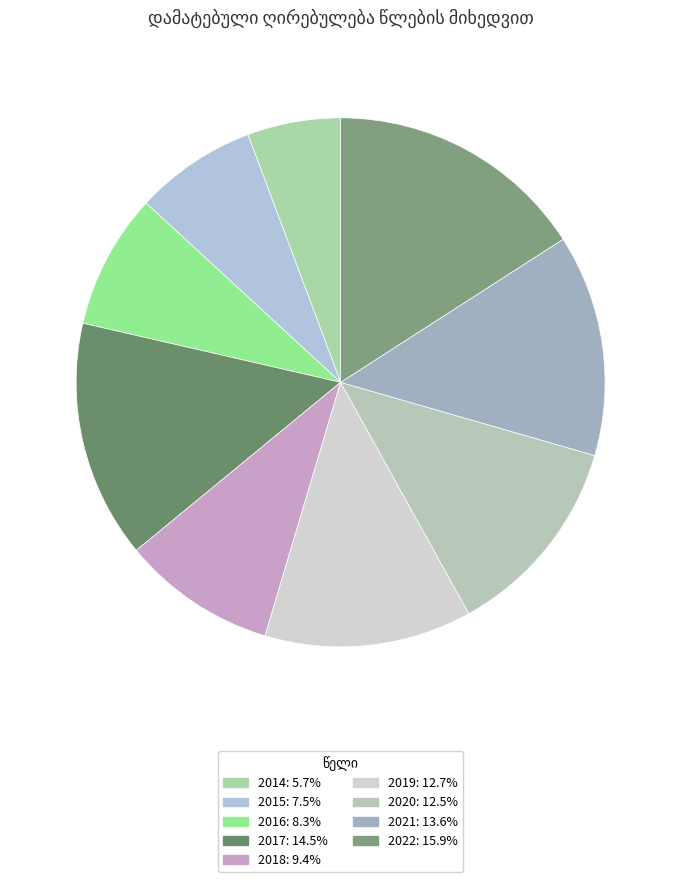

Is there a majority slice in this chart?

No